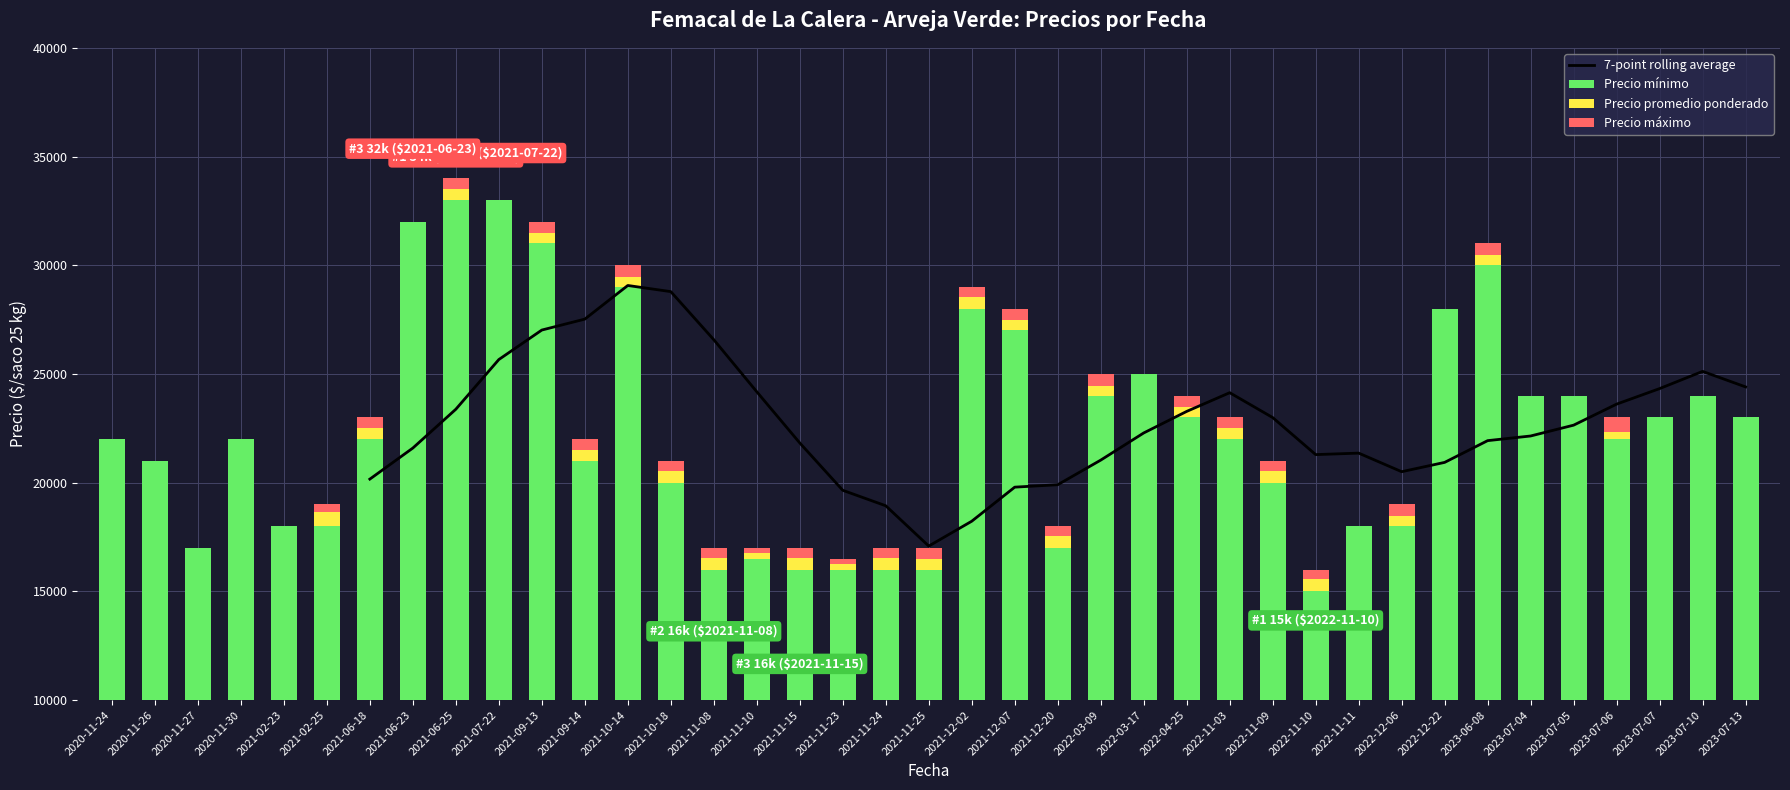

What is the average value of the Precio maximo series?

22910